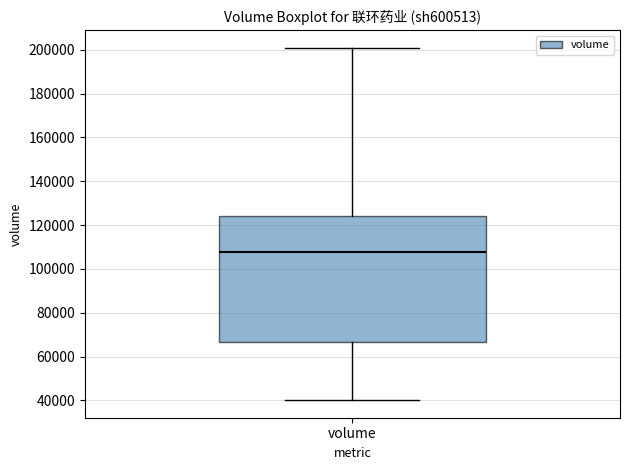

Where does the median line of the box for volume sit on the y-axis? The values are not printed on the chart, so give them approximately, as read against the axis.

108000